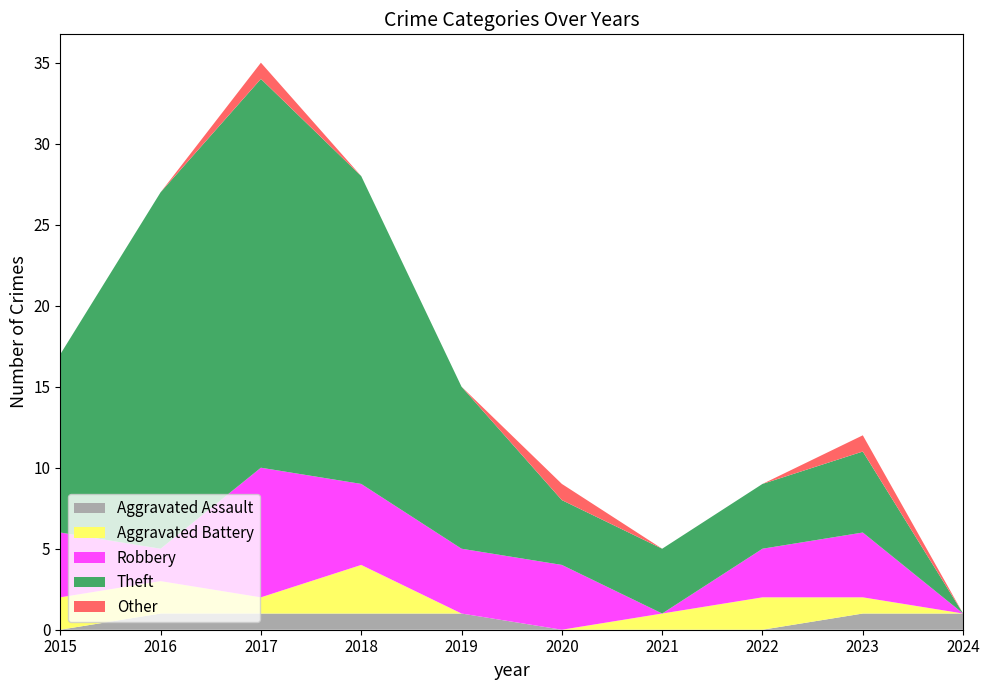

Reading right to left, extract all data points from this chart.

Aggravated Assault: 2024=1	2023=1	2022=0	2021=0	2020=0	2019=1	2018=1	2017=1	2016=1	2015=0
Aggravated Battery: 2024=0	2023=1	2022=2	2021=1	2020=0	2019=0	2018=3	2017=1	2016=2	2015=2
Robbery: 2024=0	2023=4	2022=3	2021=0	2020=4	2019=4	2018=5	2017=8	2016=2	2015=4
Theft: 2024=0	2023=5	2022=4	2021=4	2020=4	2019=10	2018=19	2017=24	2016=22	2015=11
Other: 2024=0	2023=1	2022=0	2021=0	2020=1	2019=0	2018=0	2017=1	2016=0	2015=0